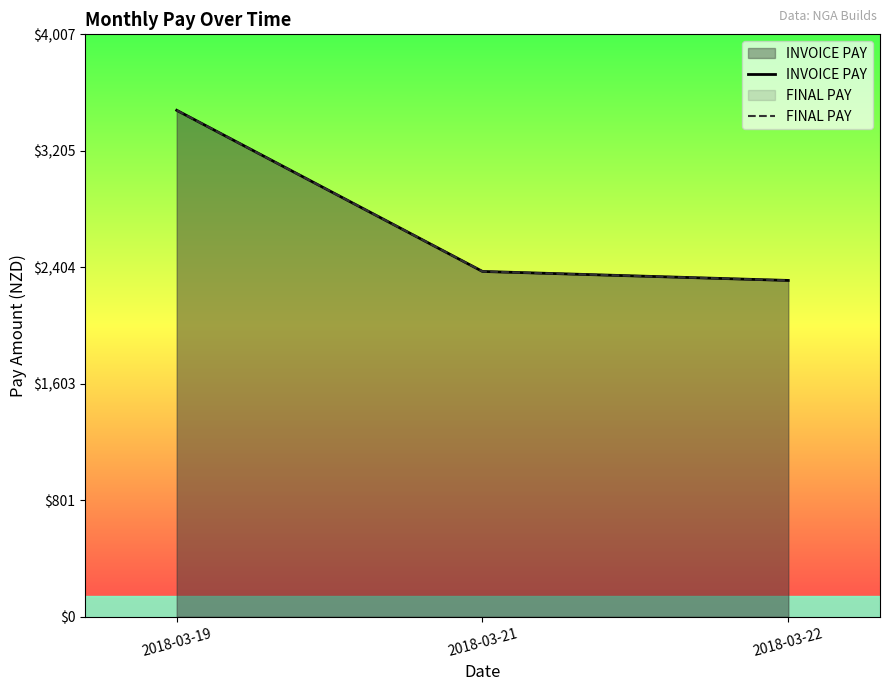

What is the difference between the INVOICE PAY values at 2018-03-21 and 2018-03-22?

61.9